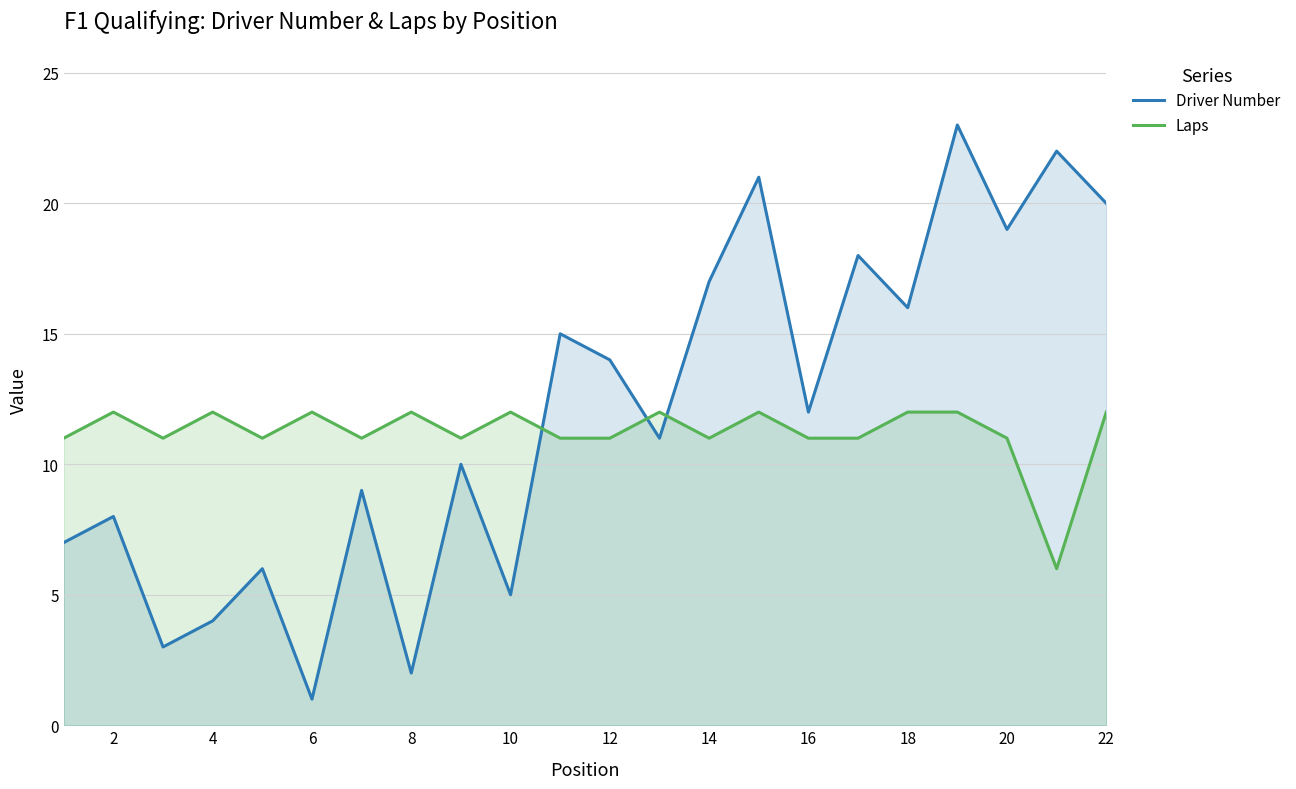

True or false: Driver Number and Laps cross at least once.

True